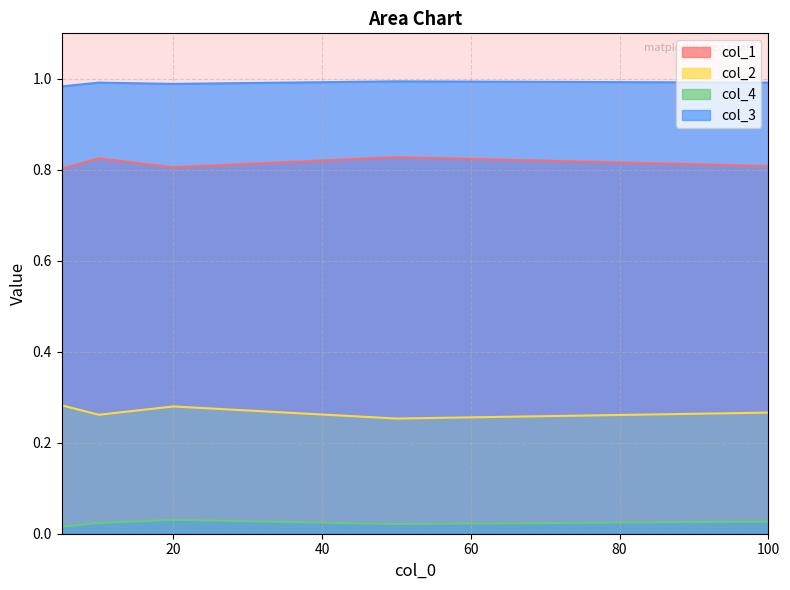

Count the number of data series in this chart.

4